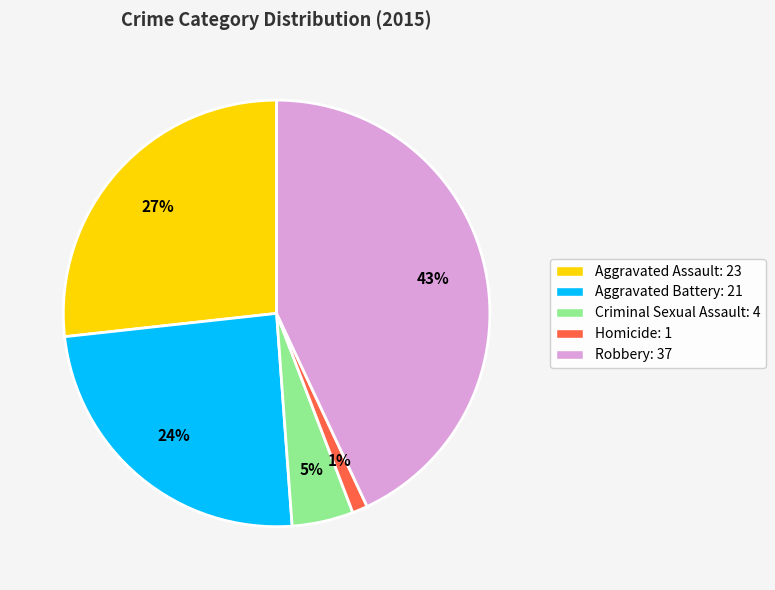

Do Criminal Sexual Assault and Homicide together represent more than half of the pie?

No